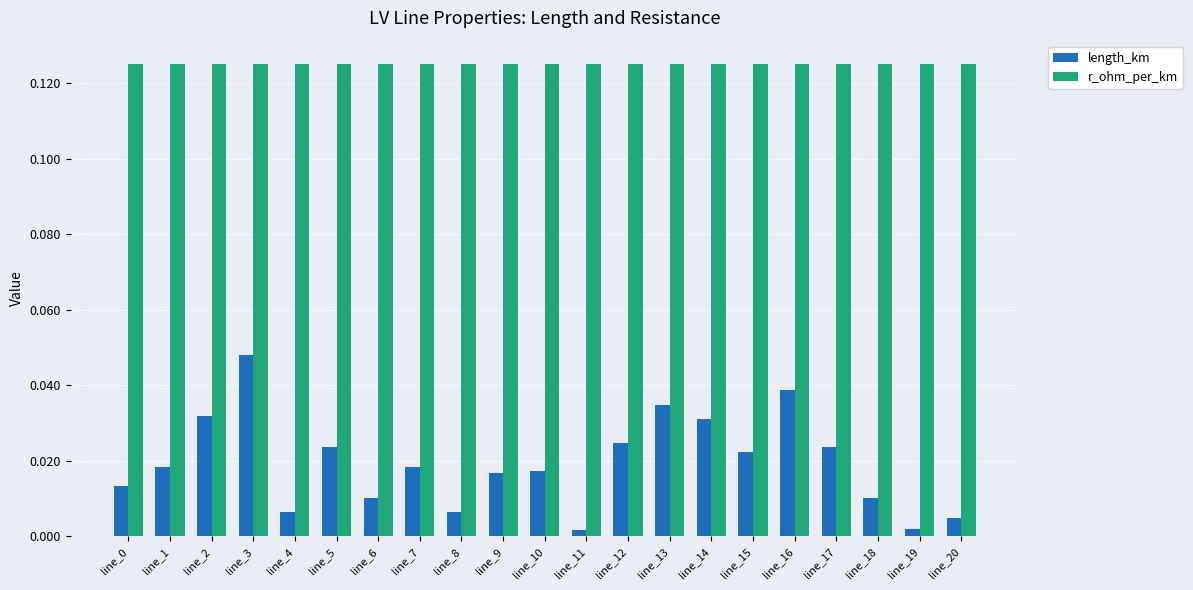

Does the chart contain stacked bars?

No